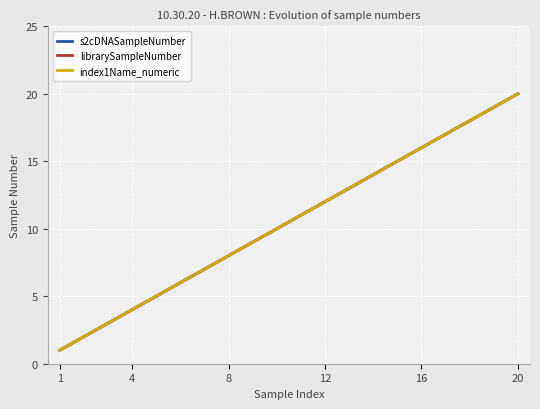

What is the value of the s2cDNASampleNumber point at the 20th from the left?

20